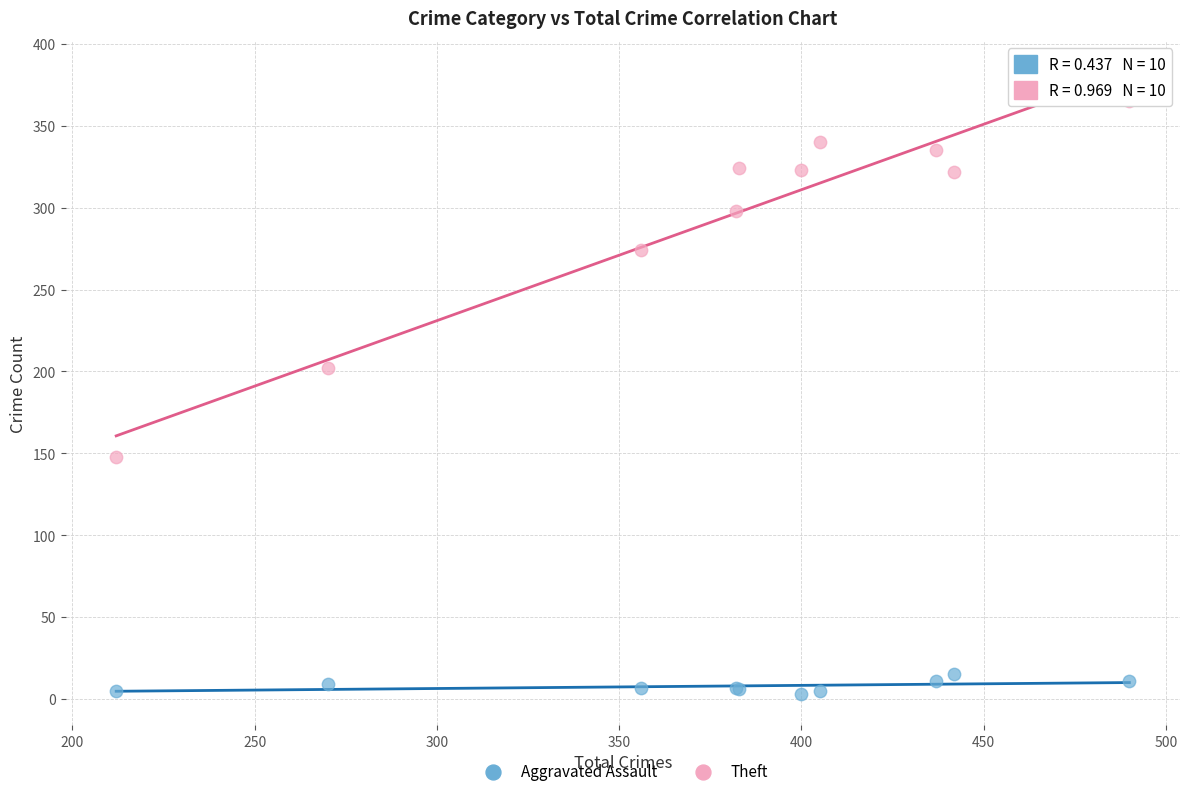

Which series contains the lowest Y value?

Aggravated Assault